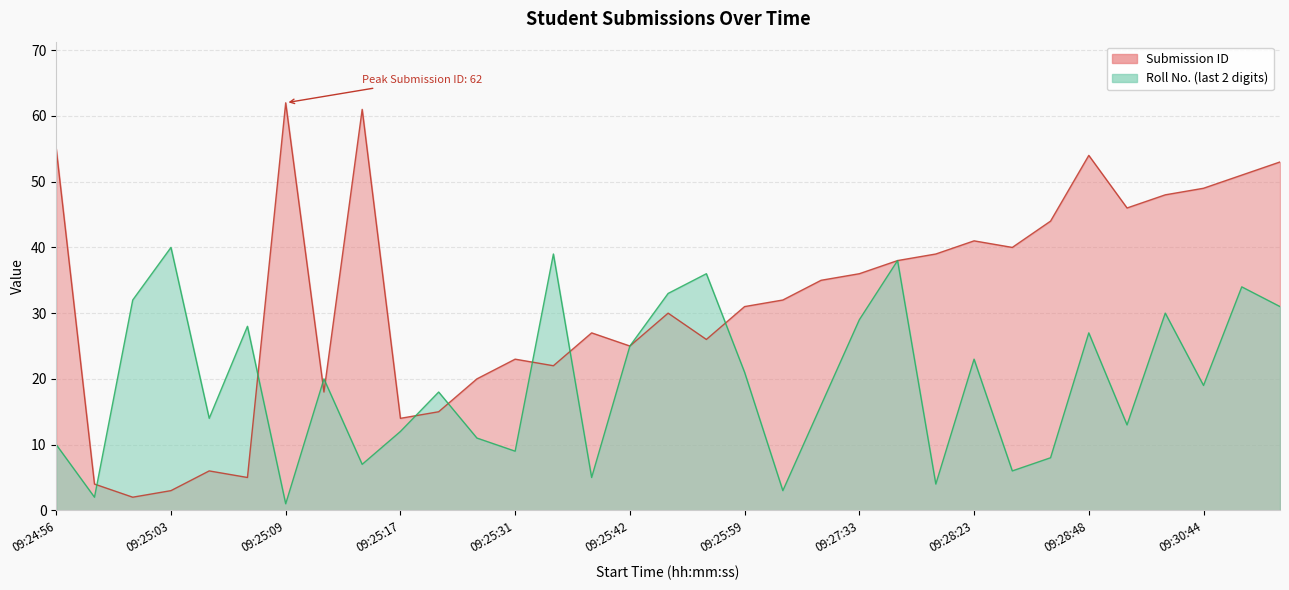

How many distinct data groups are displayed?

2